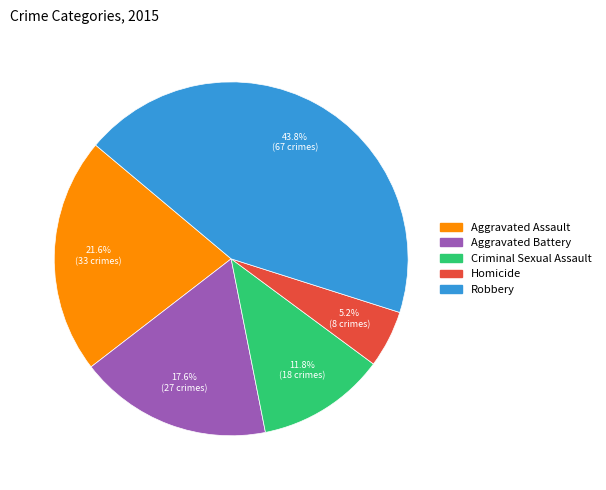

To the nearest percent, what is the difference between the largest and smallest slice percentages?

39%